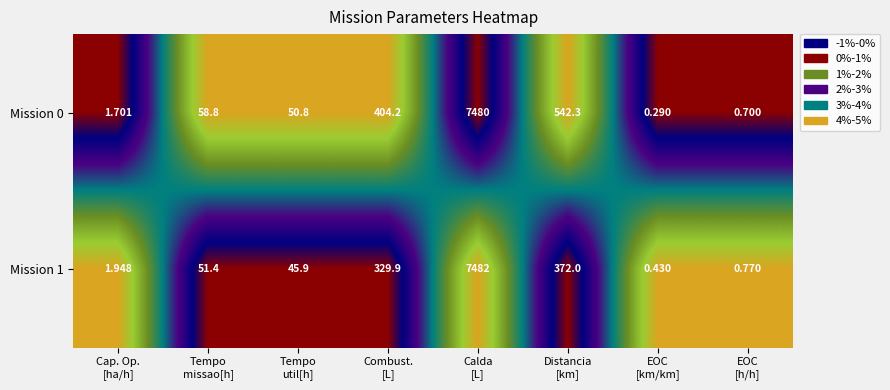

Rank the series by their maximum value, from lowest to highest.

Mission 0, Mission 1